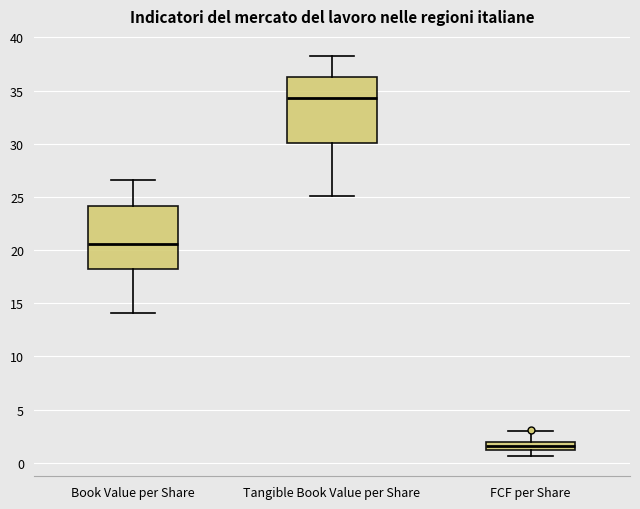

Where does the upper whisker of the box for Book Value per Share end on the y-axis? The values are not printed on the chart, so give them approximately, as read against the axis.

26.5